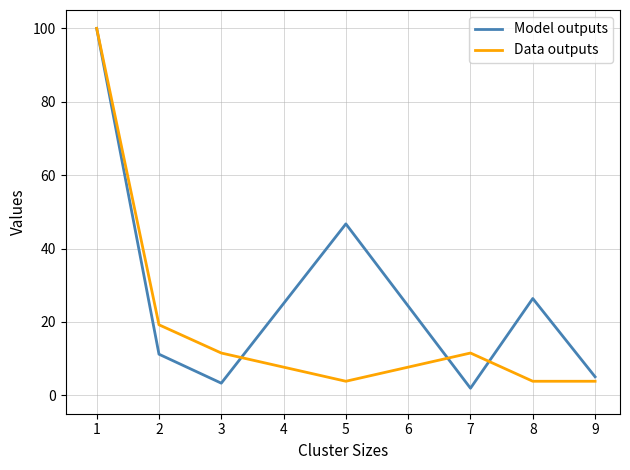

Reading left to right, what are all the values shown in this chart?

Model outputs: 100.0	11.2	3.3	46.7	1.9	26.4	5.1
Data outputs: 100.0	19.2	11.5	3.8	11.5	3.8	3.8